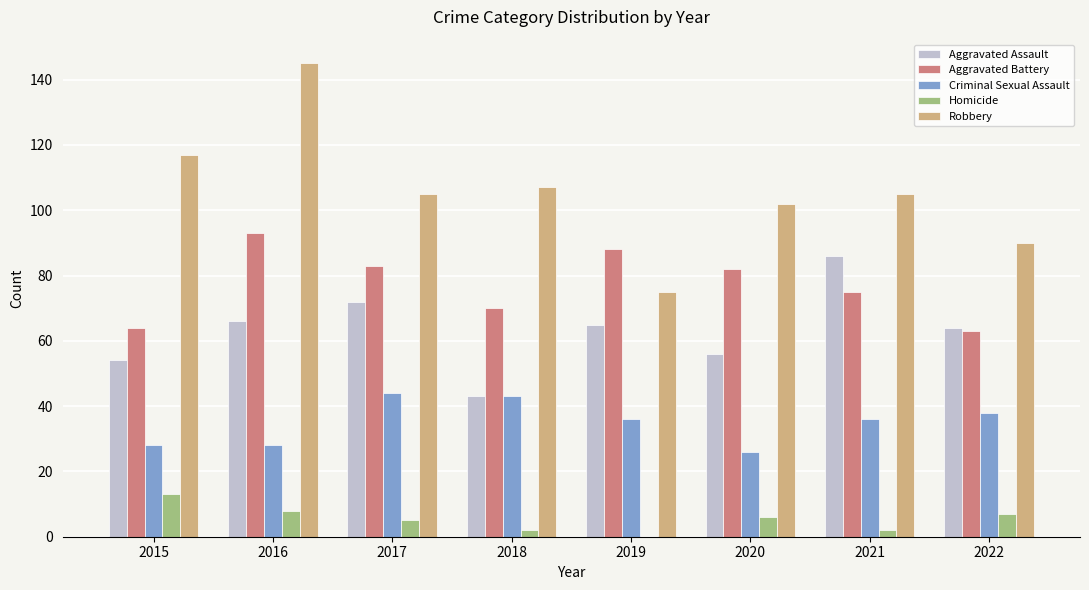

What is the total value across all series at 2015?

276